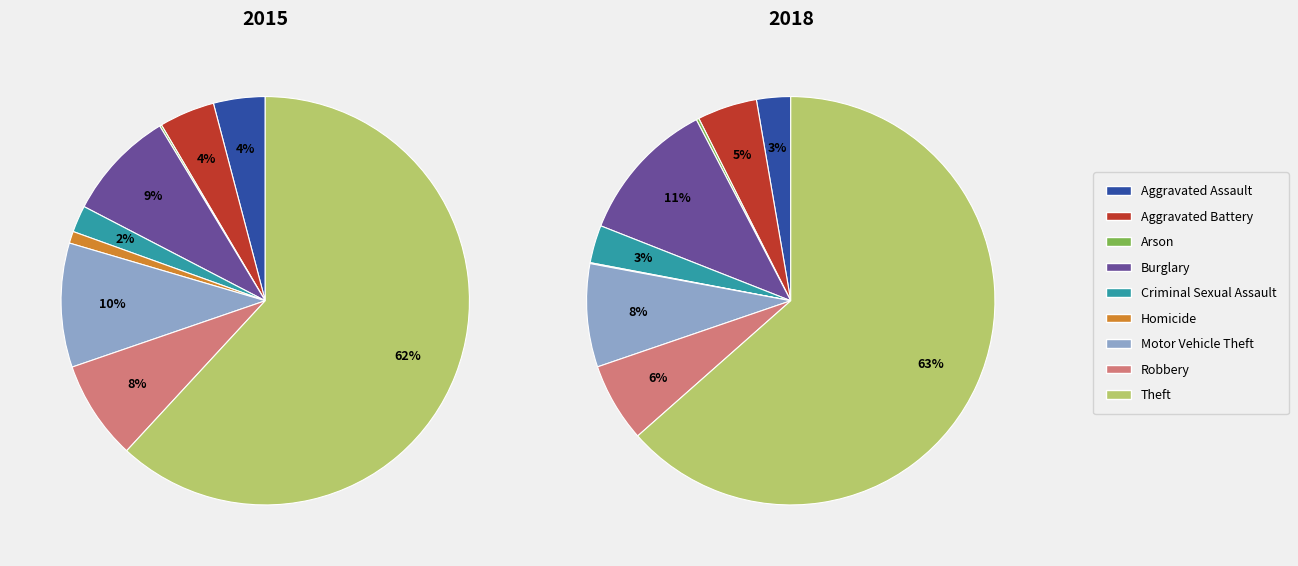

What is the total percentage of Homicide and Theft?

62.8%